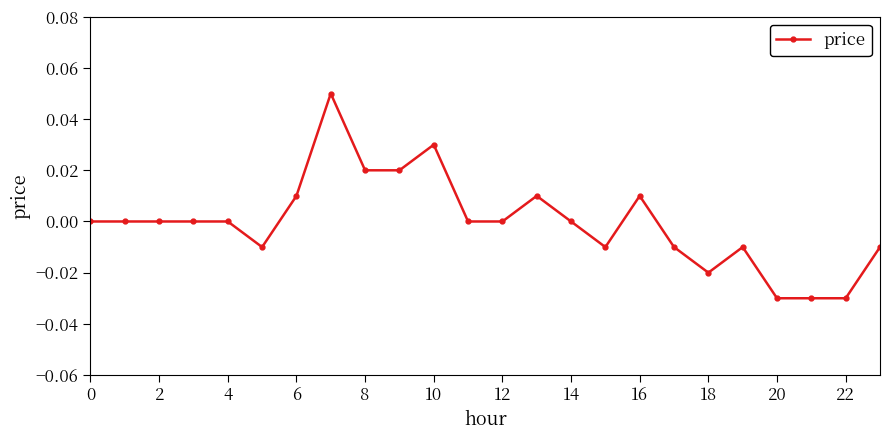

True or false: there are more than 0 points higher than both neighbors.

True